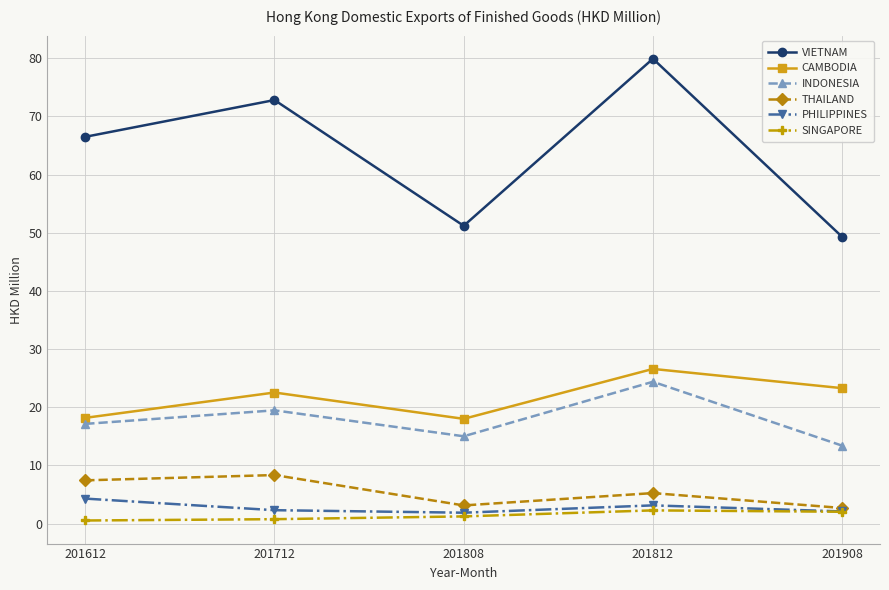

True or false: PHILIPPINES and VIETNAM intersect in this chart.

False